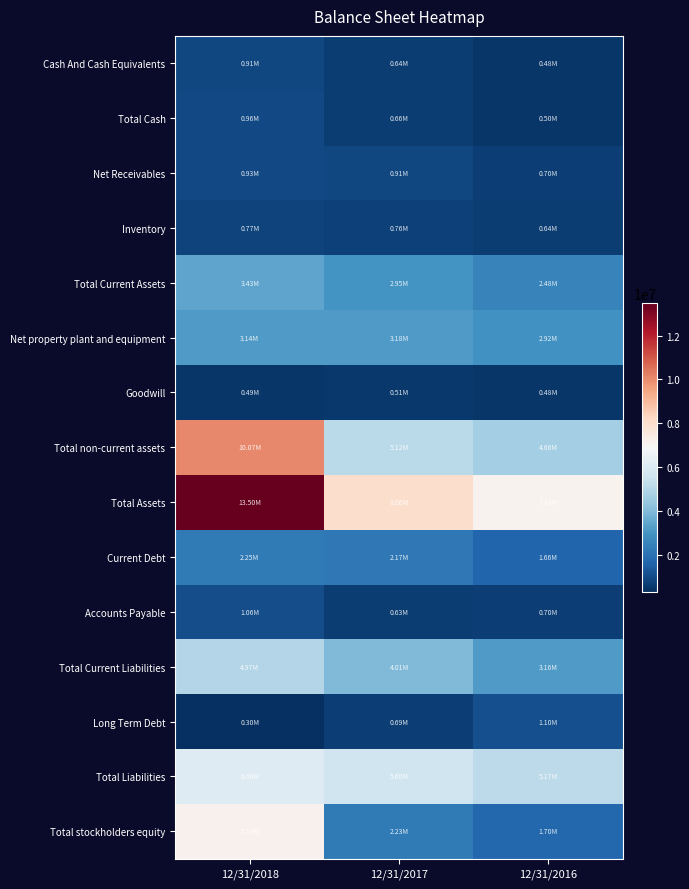

Reading right to left, what are all the values shown in this chart?

Cash And Cash Equivalents: 12/31/2016=484418	12/31/2017=640842	12/31/2018=912244
Total Cash: 12/31/2016=495624	12/31/2017=658853	12/31/2018=957849
Net Receivables: 12/31/2016=696607	12/31/2017=908157	12/31/2018=928865
Inventory: 12/31/2016=636226	12/31/2017=762933	12/31/2018=770329
Total Current Assets: 12/31/2016=2481093	12/31/2017=2947431	12/31/2018=3429052
Net property plant and equipment: 12/31/2016=2920393	12/31/2017=3179588	12/31/2018=3144396
Goodwill: 12/31/2016=481075	12/31/2017=511539	12/31/2018=487848
Total non-current assets: 12/31/2016=4660854	12/31/2017=5115360	12/31/2018=10067607
Total Assets: 12/31/2016=7141947	12/31/2017=8062791	12/31/2018=13496659
Current Debt: 12/31/2016=1663874	12/31/2017=2165957	12/31/2018=2252077
Accounts Payable: 12/31/2016=701797	12/31/2017=628347	12/31/2018=1055876
Total Current Liabilities: 12/31/2016=3157323	12/31/2017=4006765	12/31/2018=4966848
Long Term Debt: 12/31/2016=1101515	12/31/2017=691644	12/31/2018=301048
Total Liabilities: 12/31/2016=5165860	12/31/2017=5603190	12/31/2018=6062032
Total stockholders equity: 12/31/2016=1702434	12/31/2017=2233886	12/31/2018=7190959